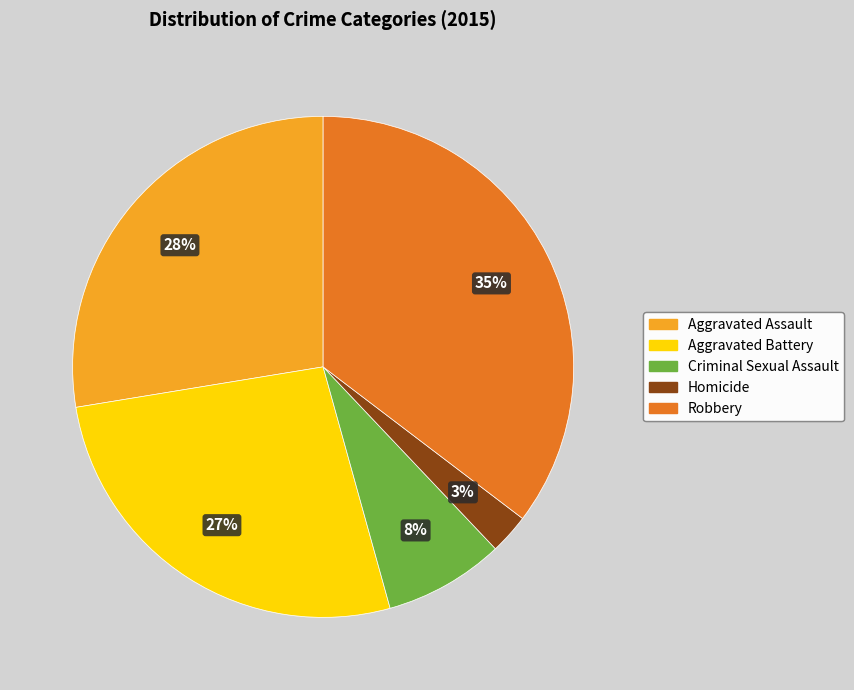

Do Homicide and Aggravated Assault together represent more than half of the pie?

No